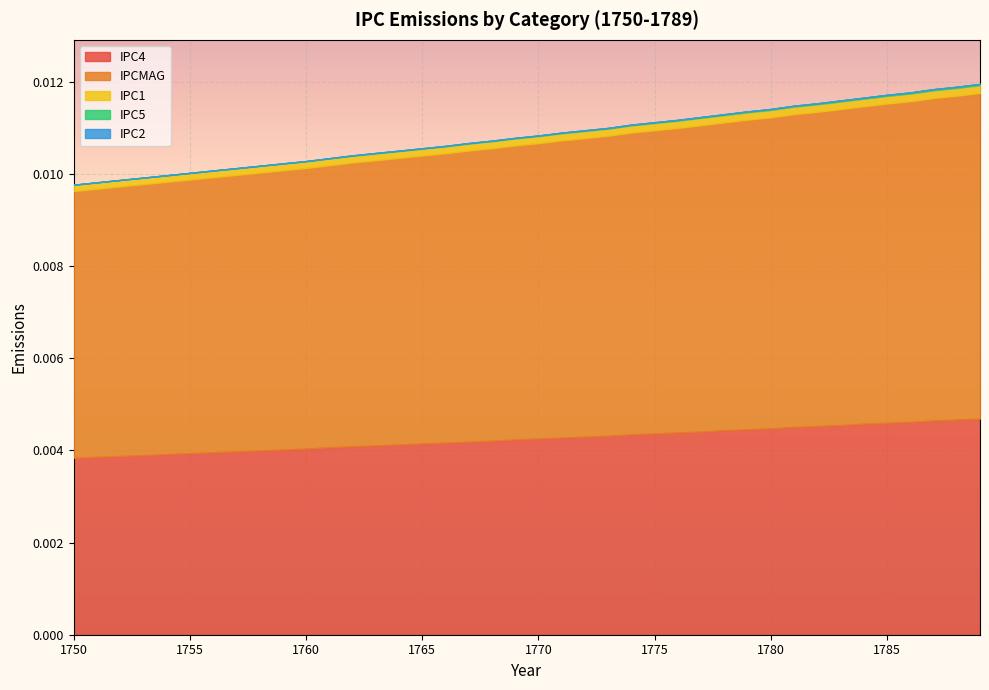

How many IPC4 values are between 0 and 1?

40